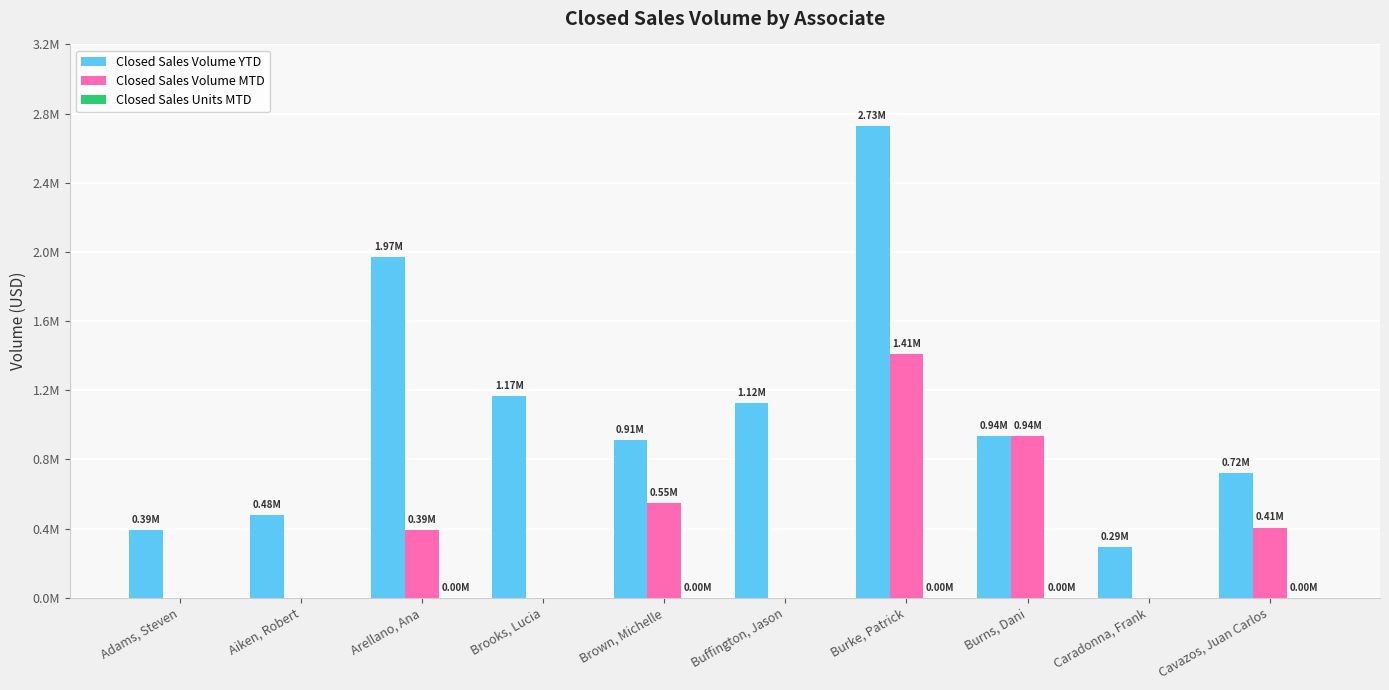

At how many categories does at least one series exceed 2502433?

1